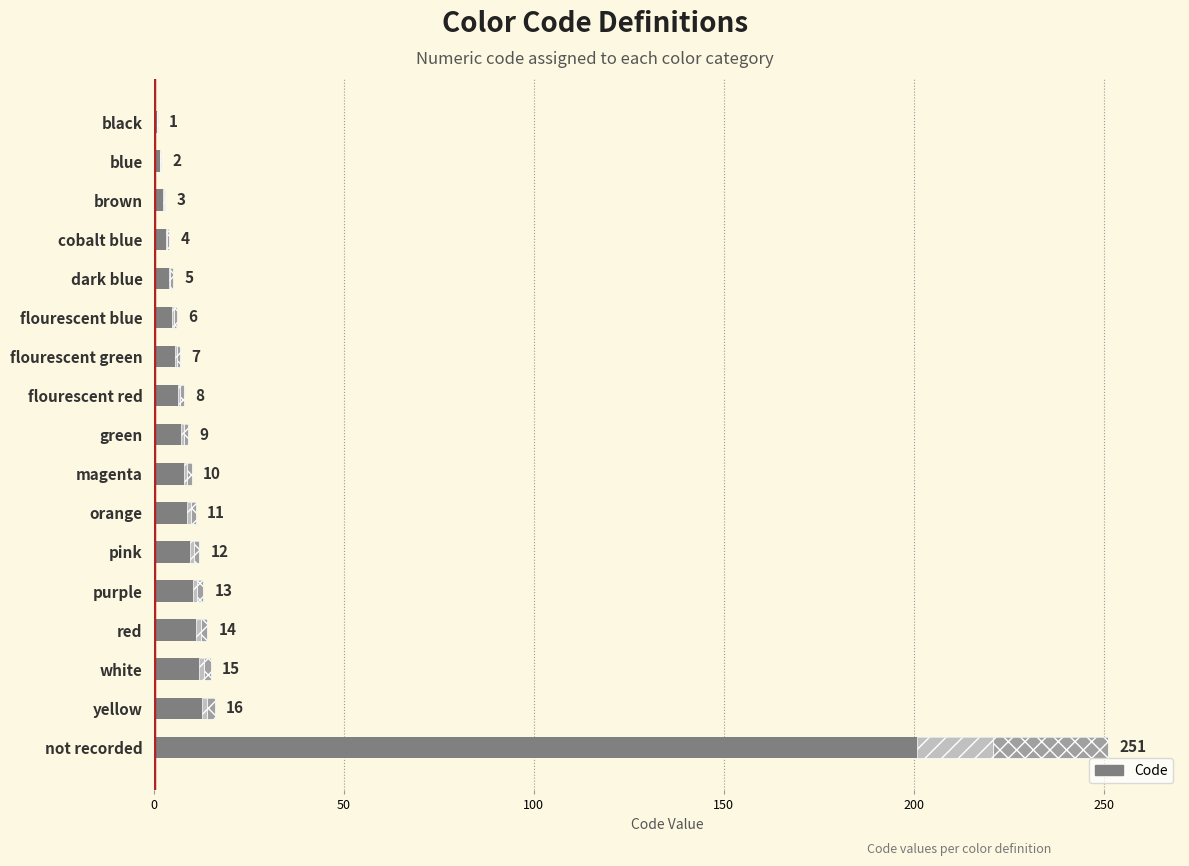

What is the difference between the maximum and minimum values?

250